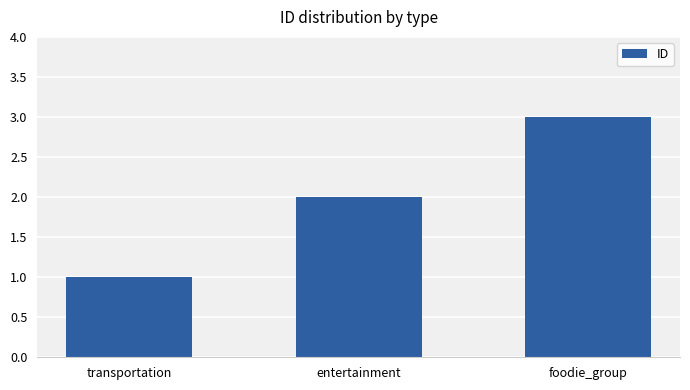

The chart shows a value of 3 at foodie_group. True or false?

True